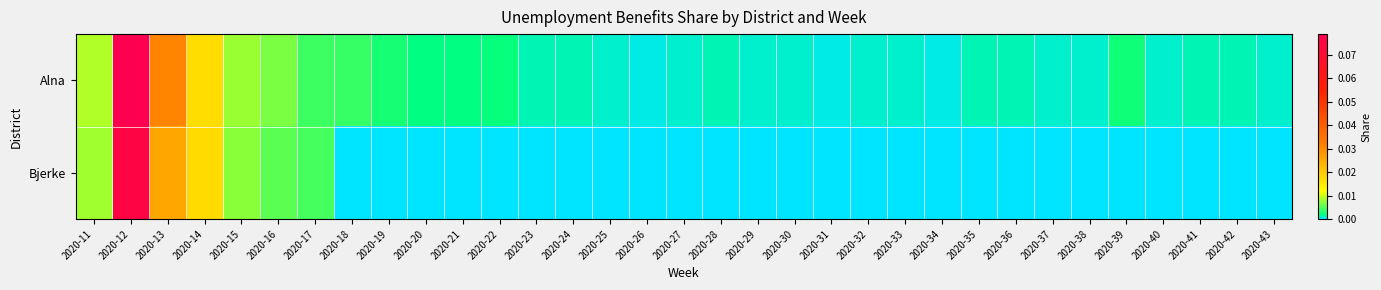

Between 2020-28 and 2020-32, which is larger?

2020-28